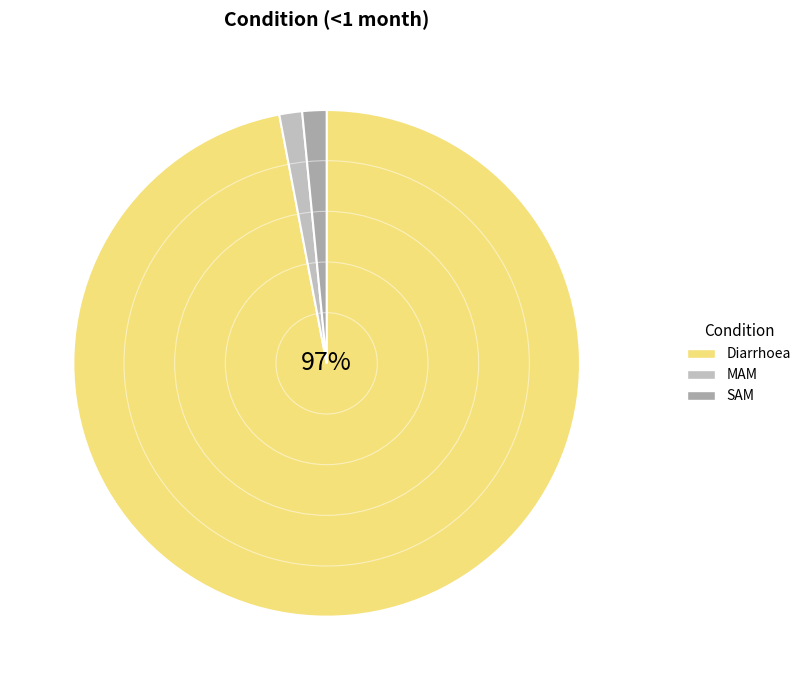

True or false: Diarrhoea accounts for 97% of the total.

True